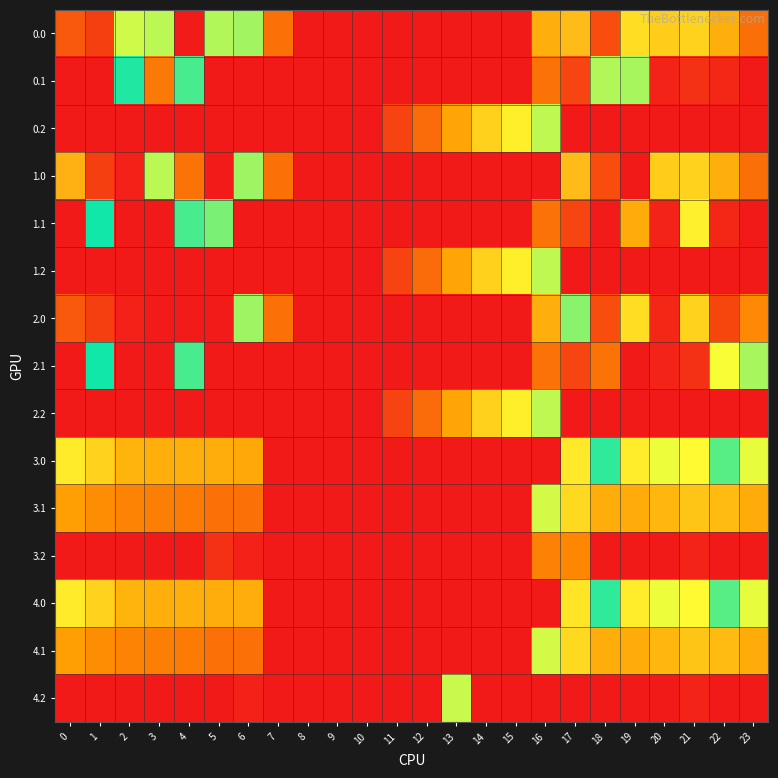

Rank the series at 6 from lowest to highest value.

0.1, 0.2, 1.1, 1.2, 2.1, 2.2, 3.2, 4.2, 3.1, 4.1, 3.0, 4.0, 0.0, 1.0, 2.0